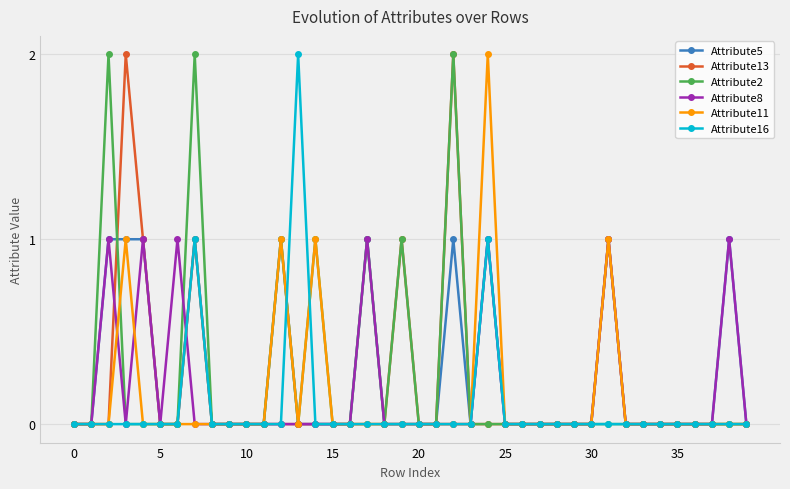

Does the chart have visible grid lines?

Yes